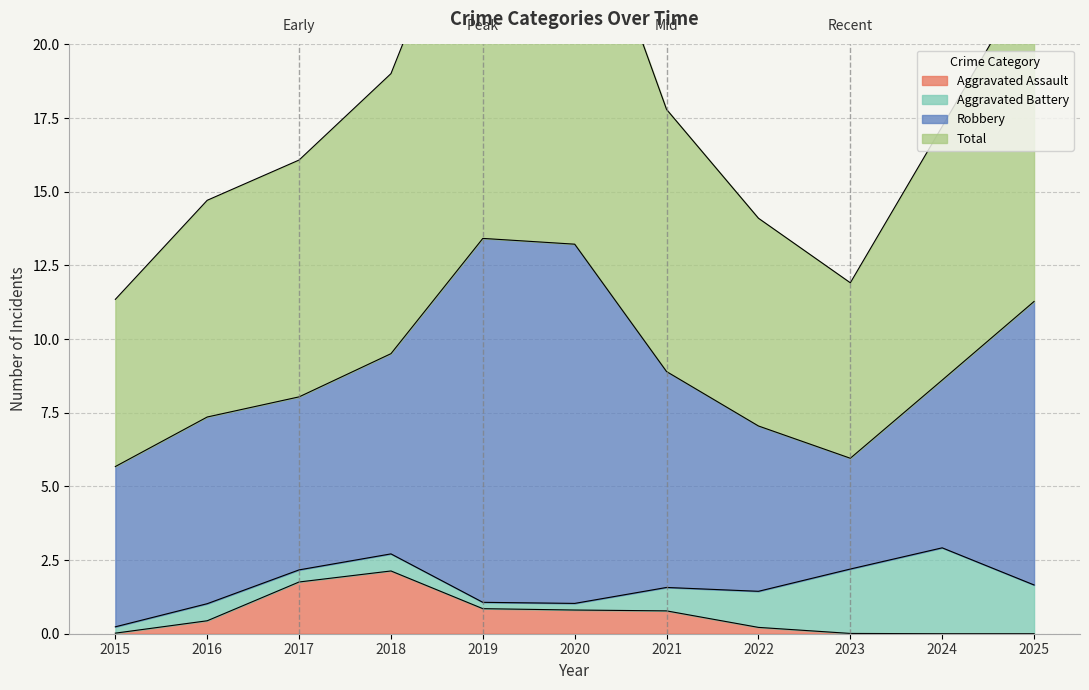

Which series has the largest total across all categories?

Total